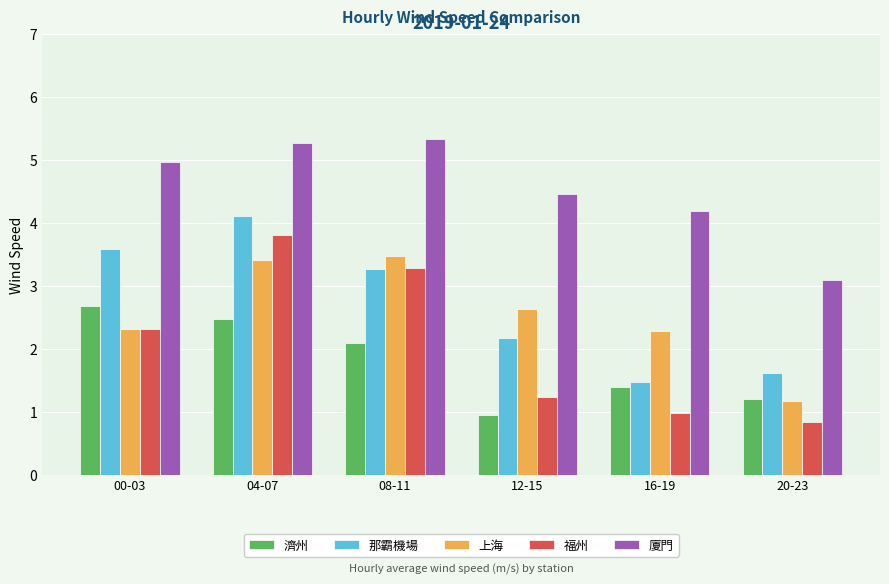

Which series has the largest range (max minus min)?

福州